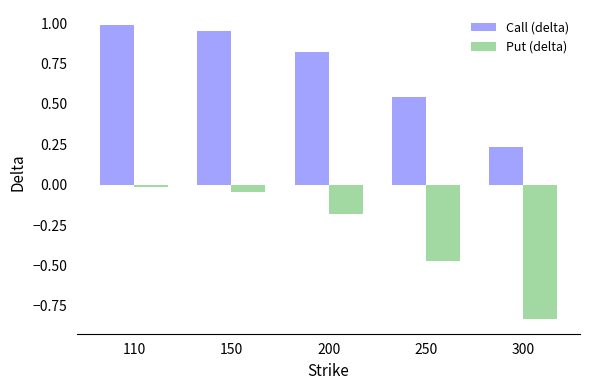

What is the sum of the Call (delta) values at 200 and 250?

1.4